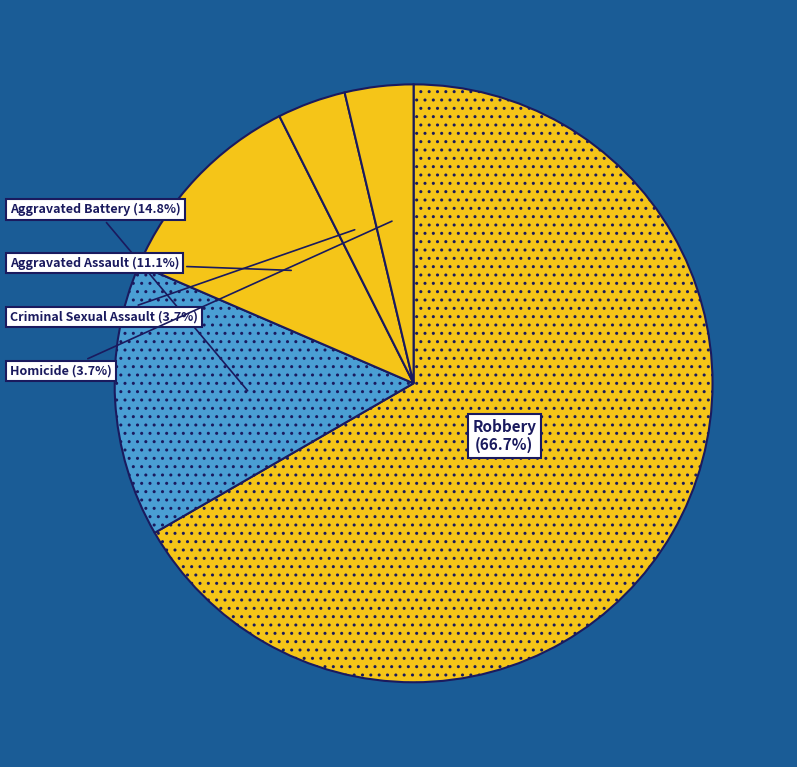

What percentage is the Robbery slice, to the nearest percent?

67%